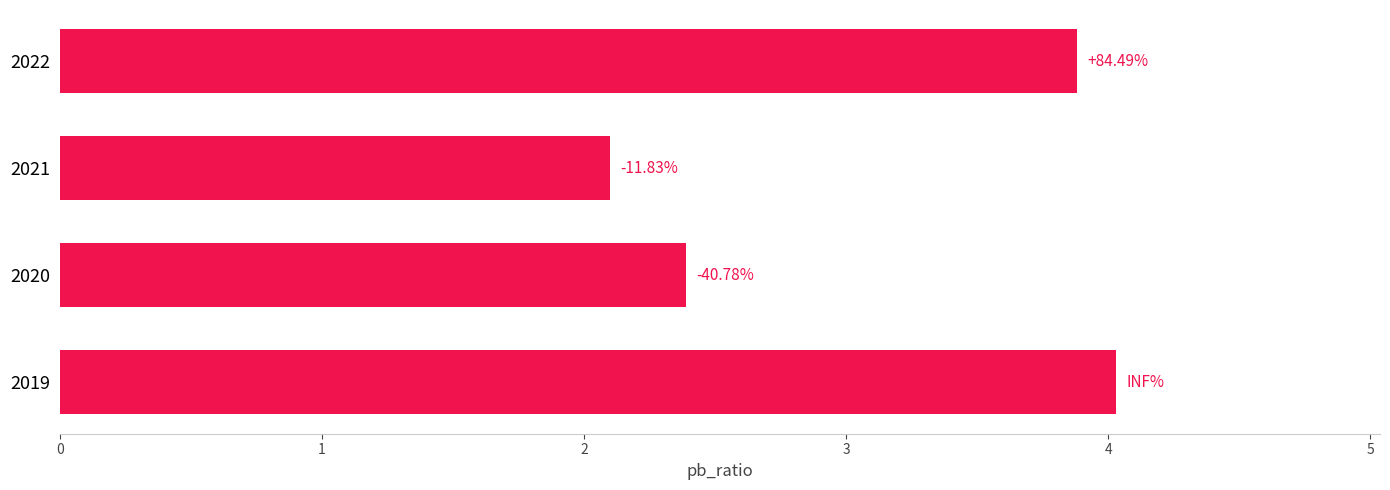

What is the average value?

3.1